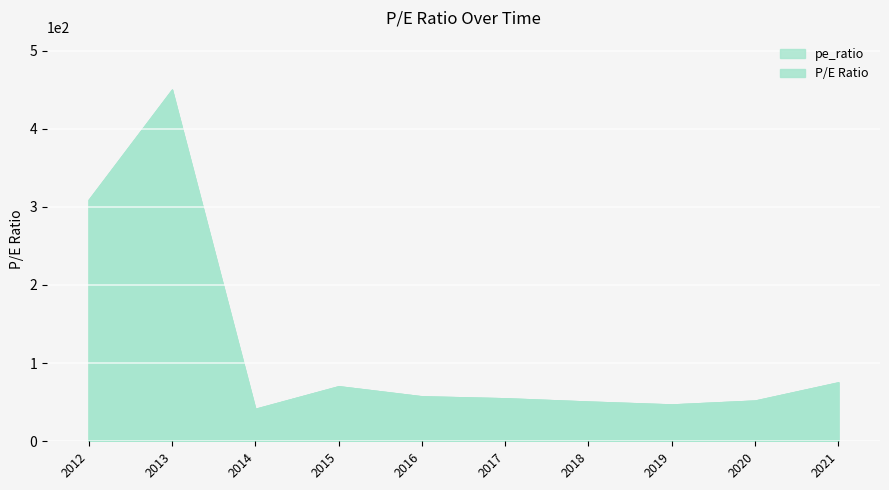

Is it true that the value at 2017 is 95.2?

False